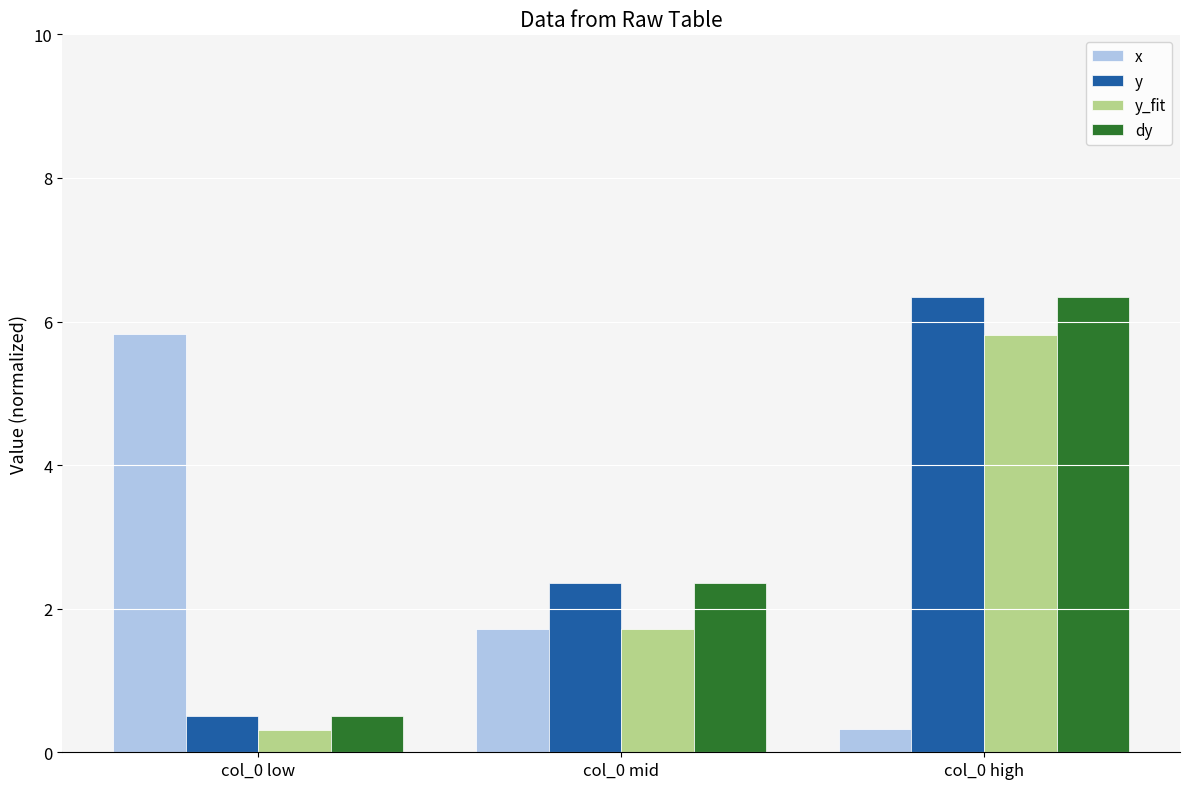

What value does the y series have at col_0 high?

6.3